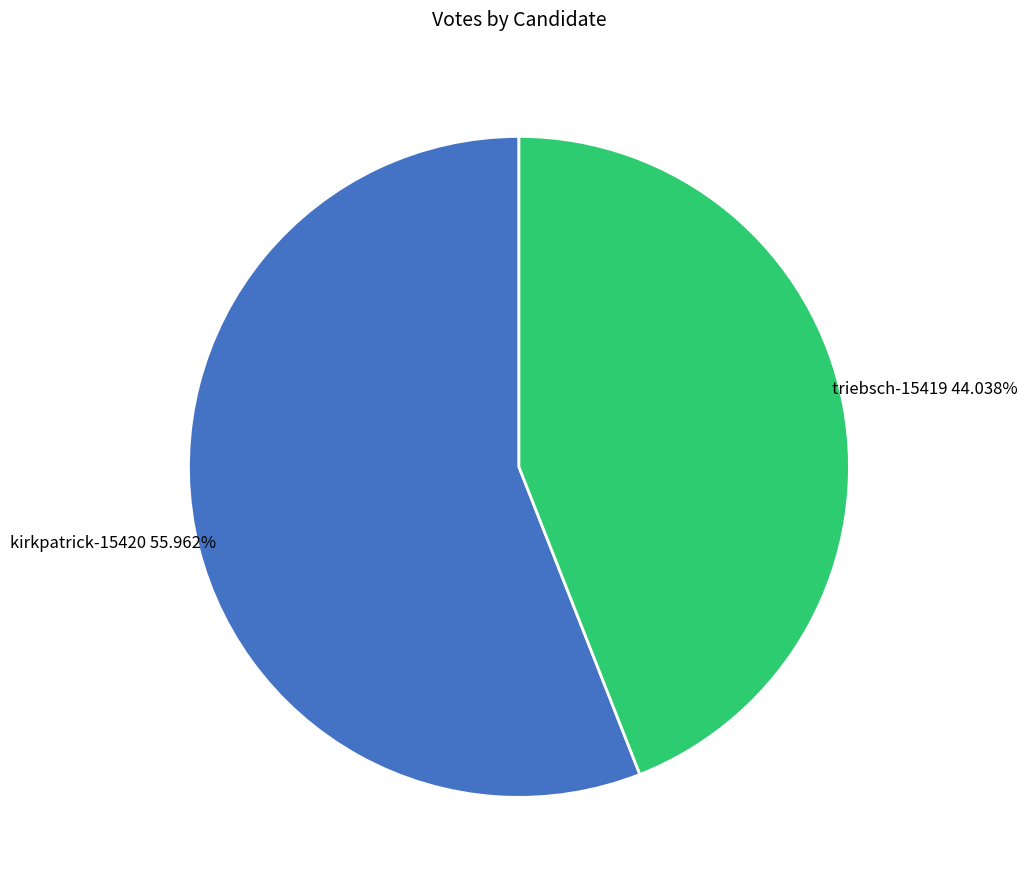

Does any single category account for the majority?

Yes